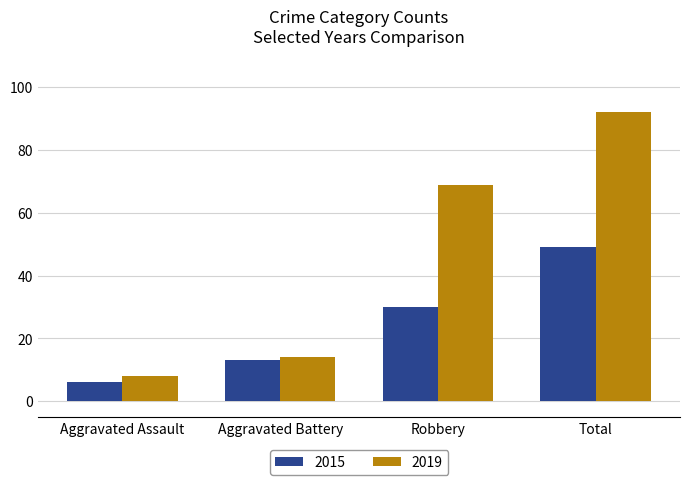

Reading left to right, transcribe all the data shown in this chart.

2015: Aggravated Assault=6	Aggravated Battery=13	Robbery=30	Total=49
2019: Aggravated Assault=8	Aggravated Battery=14	Robbery=69	Total=92